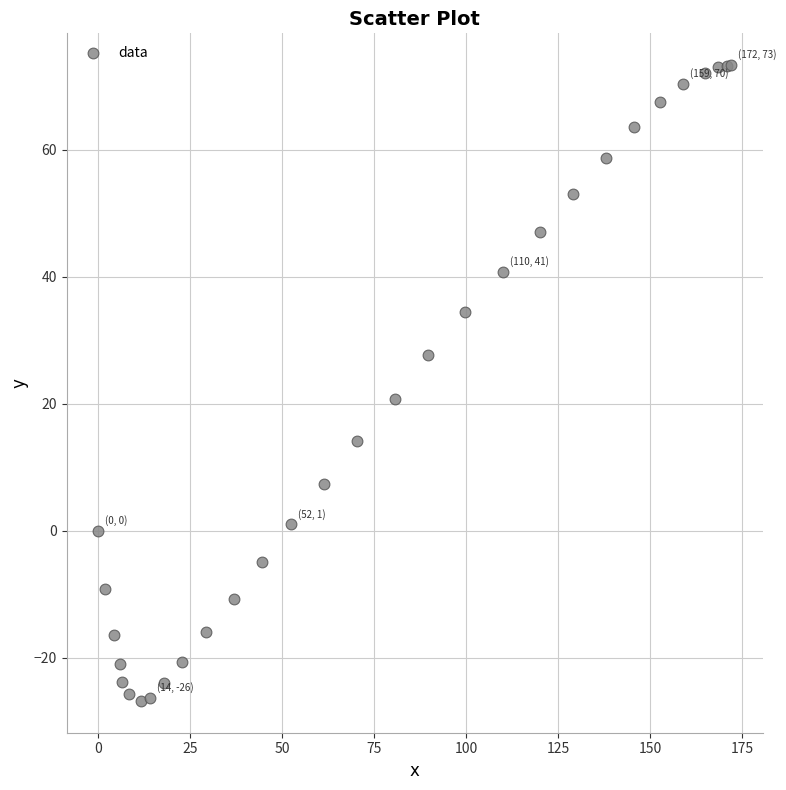

What Y value in the scatter plot is closest to 23?

20.7